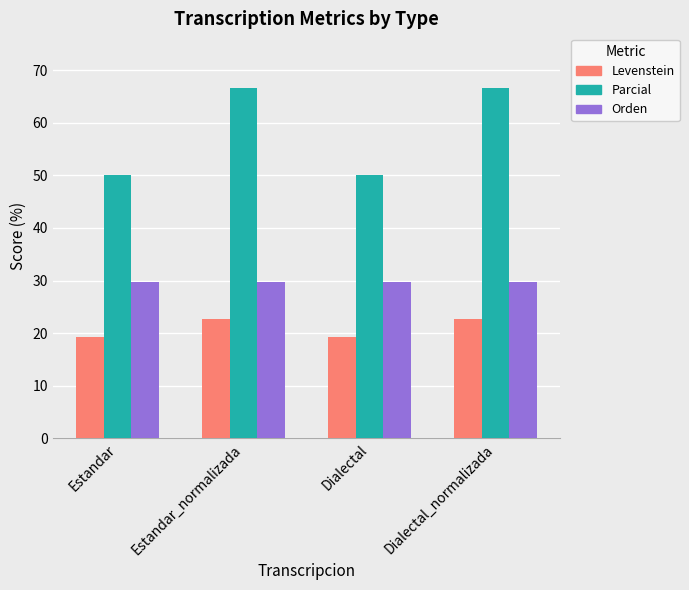

What is the sum of all Parcial values?

233.3